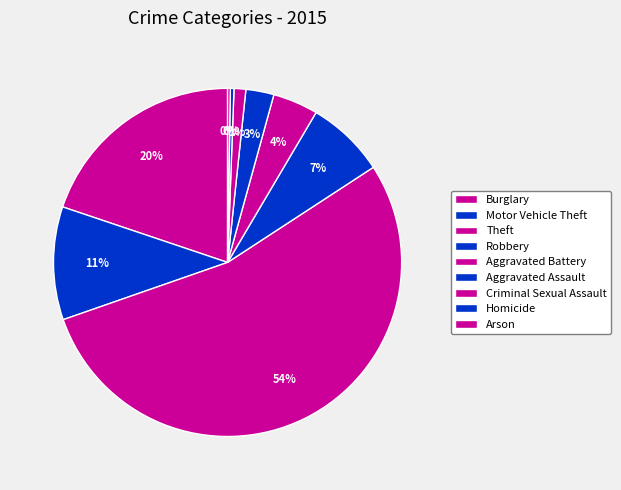

To the nearest percent, what is the difference between the Motor Vehicle Theft and Homicide slice percentages?

10%